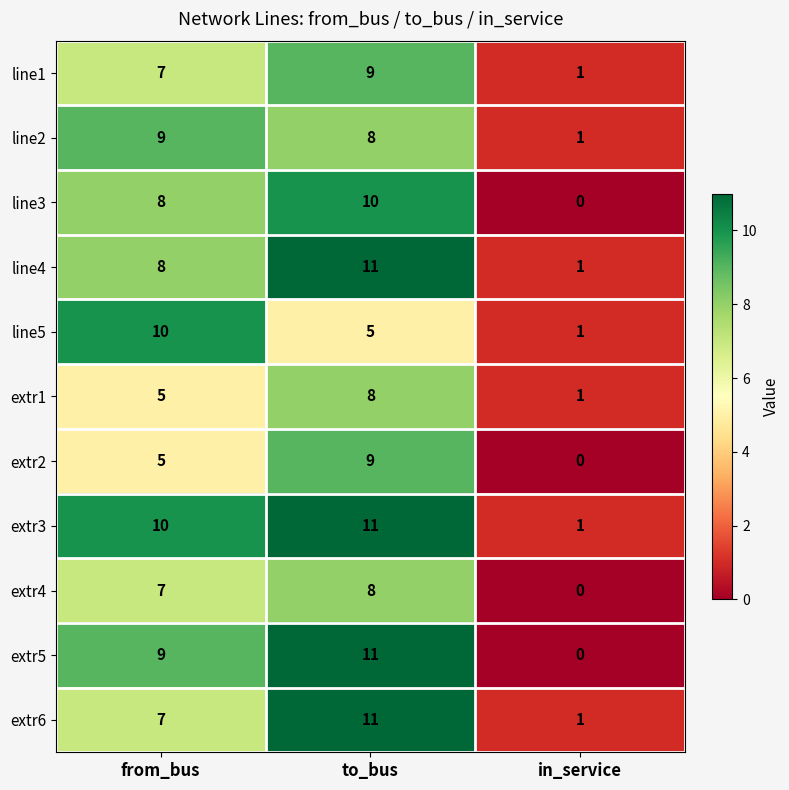

Count the line4 values in the range 1 to 11.

3